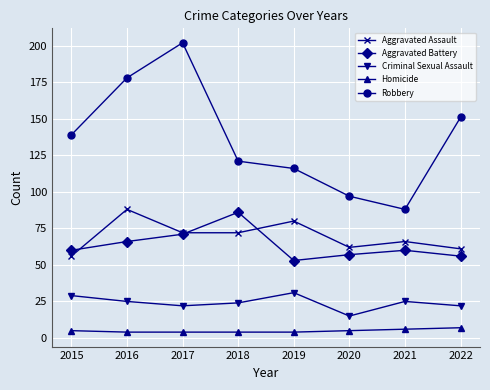

Rank the categories by Robbery value from lowest to highest.

2021, 2020, 2019, 2018, 2015, 2022, 2016, 2017